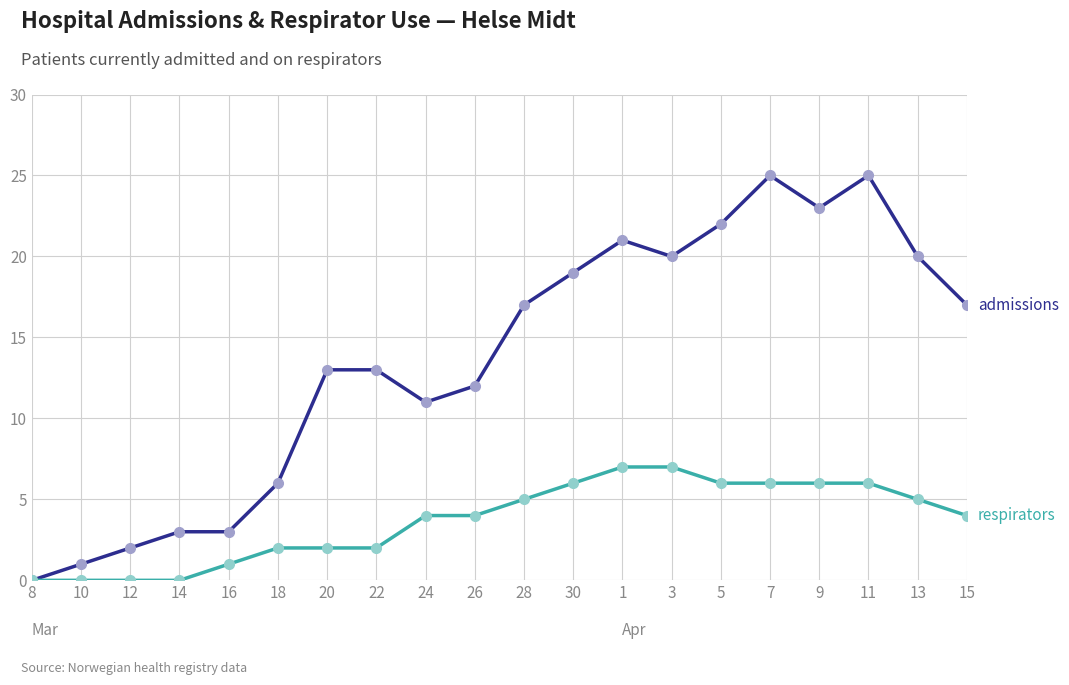

What is the greatest value displayed?

25